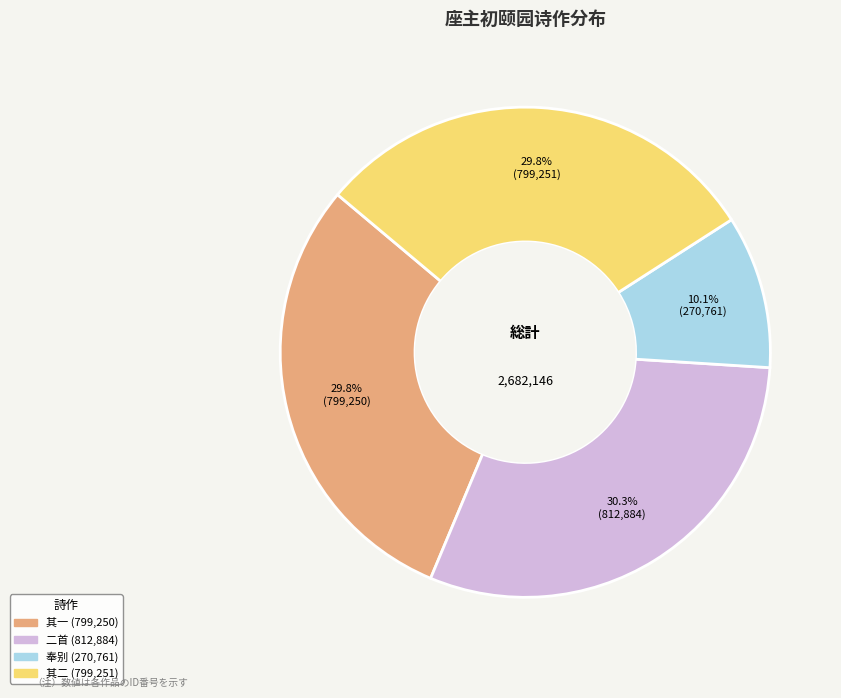

Is there any slice that represents more than half of the pie?

No